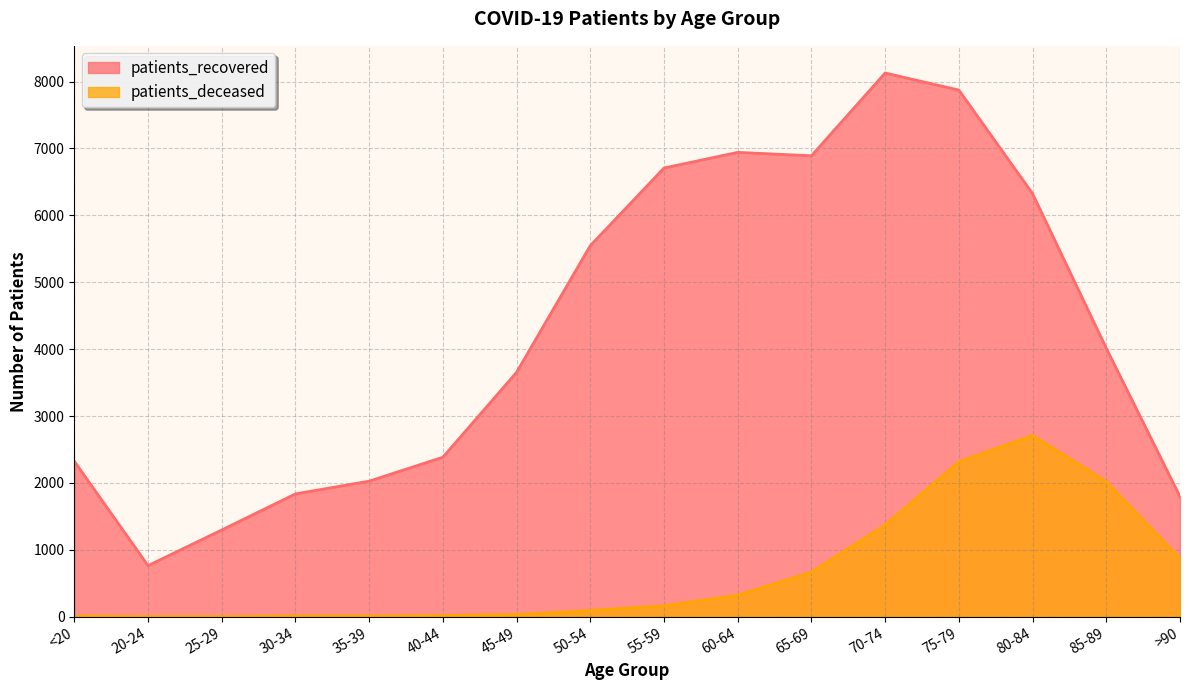

How many categories are shown in the chart?

16